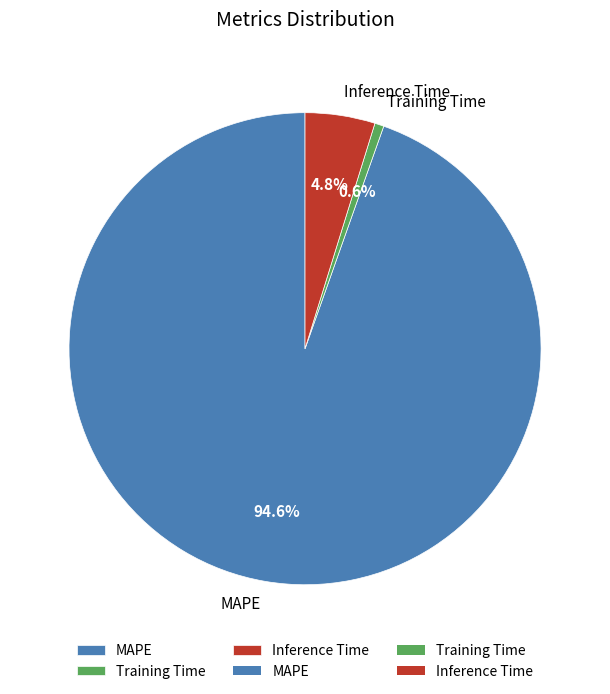

Which slice is the largest?

MAPE